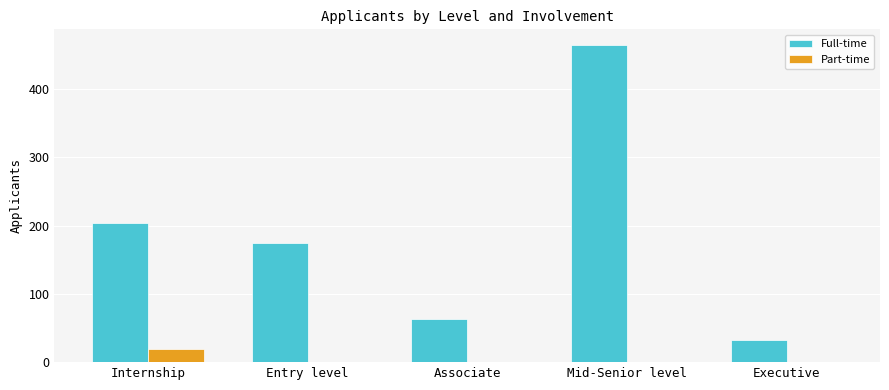

Count the number of data series in this chart.

2